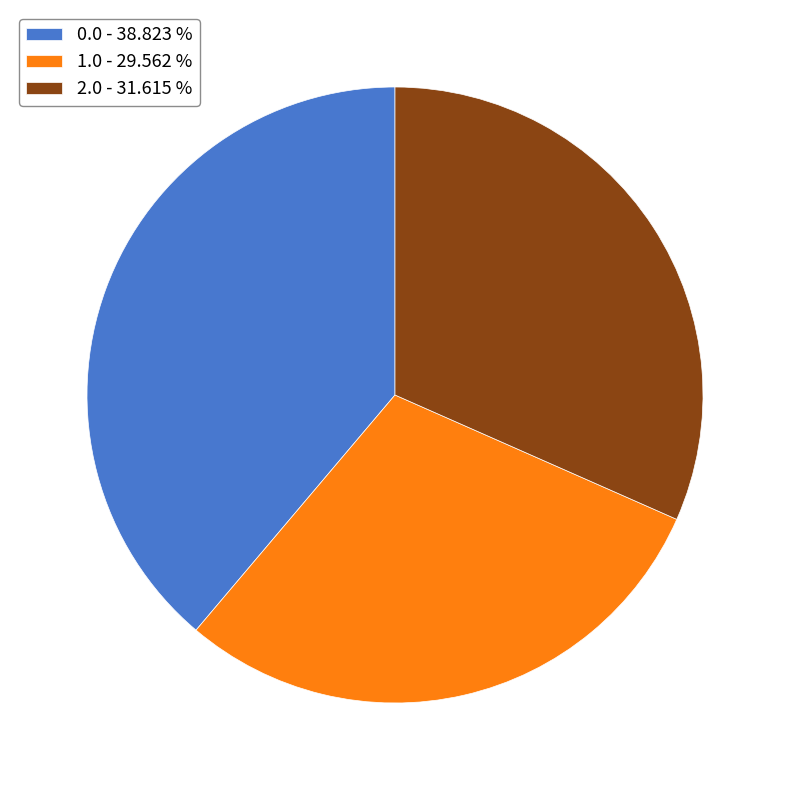

True or false: 0.0 accounts for 47% of the total.

False